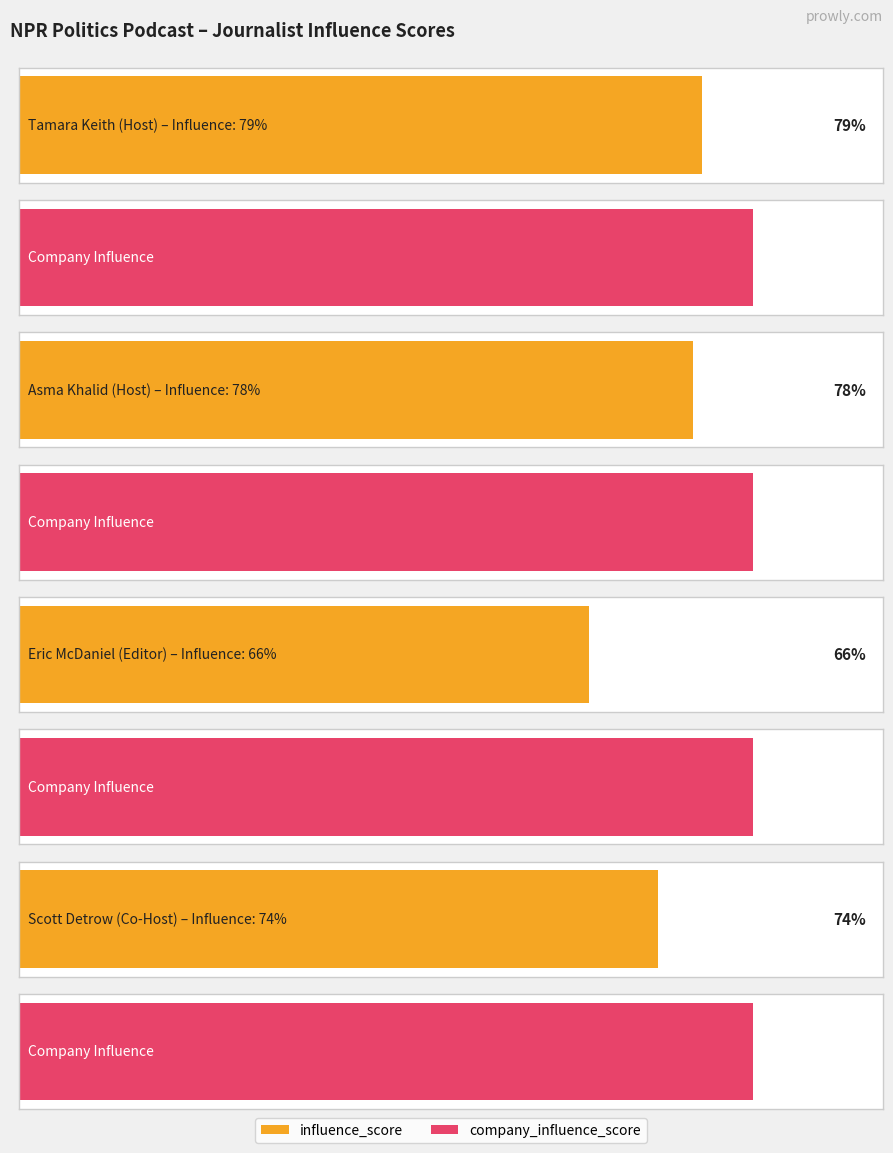

At which label is influence_score closest to 72?

Scott Detrow
(Co-Host)